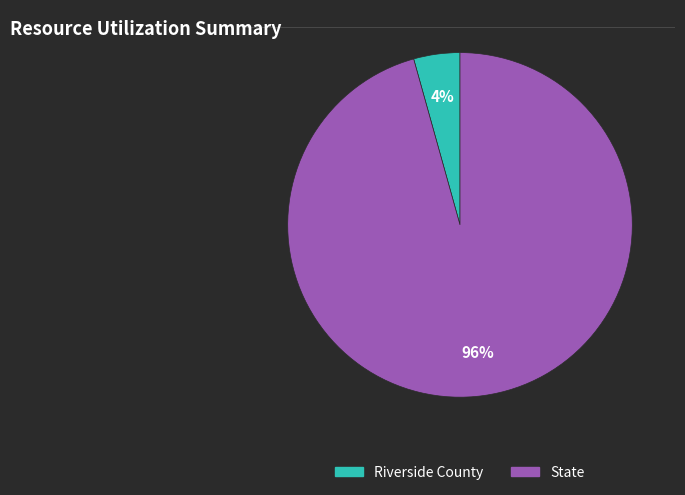

Is it true that State is 96% of the pie?

True